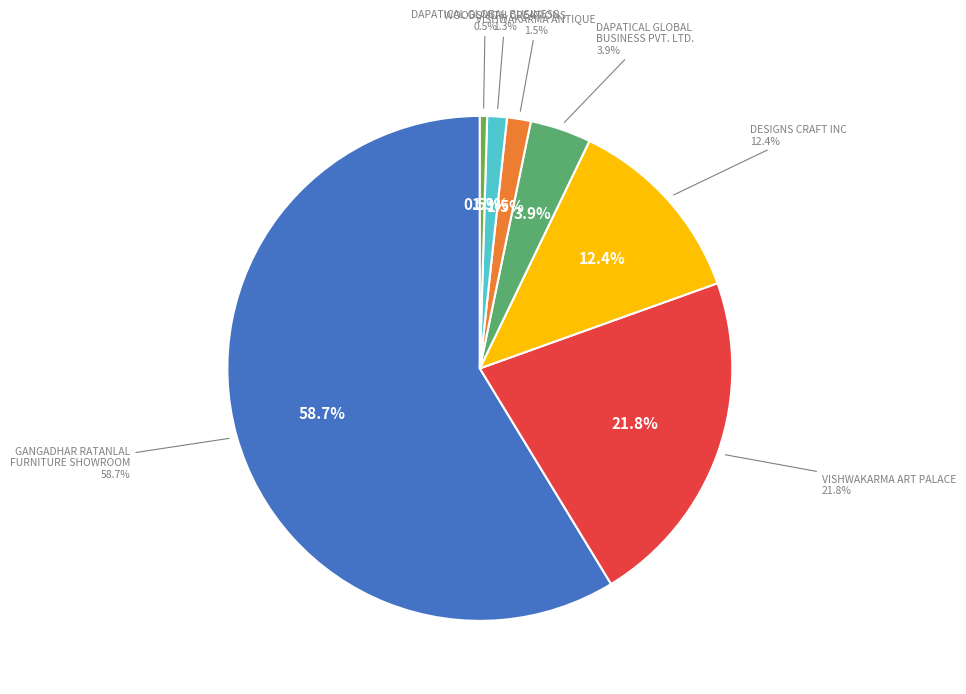

Does VISHWAKARMA ART PALACE account for over 50% of the chart?

No